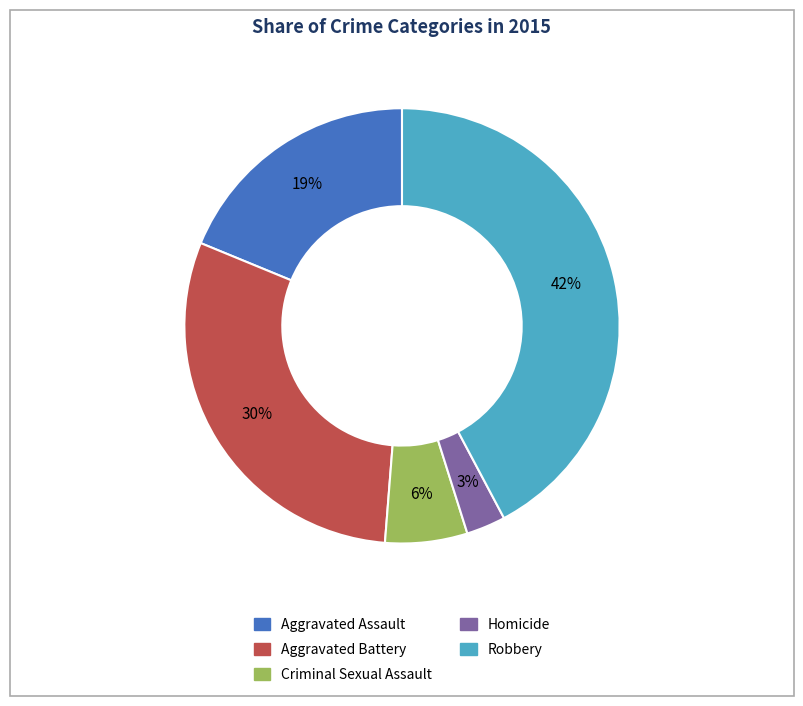

What is the smallest slice in the pie chart?

Homicide